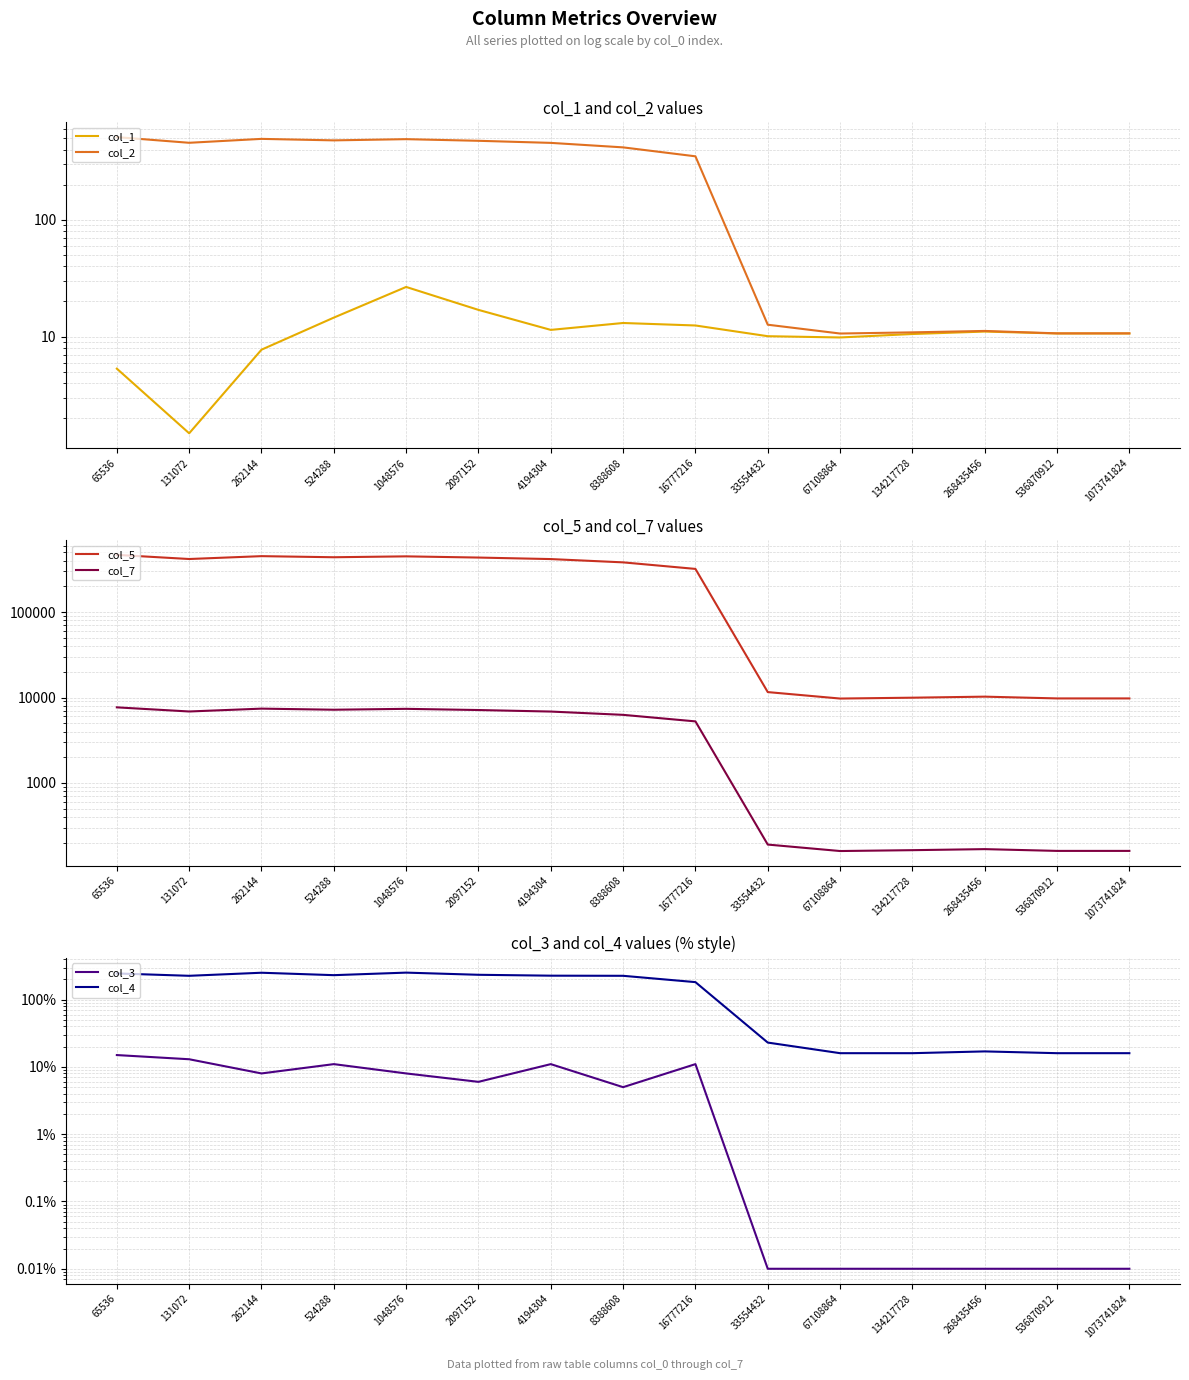

How many lines are shown in the chart?

6